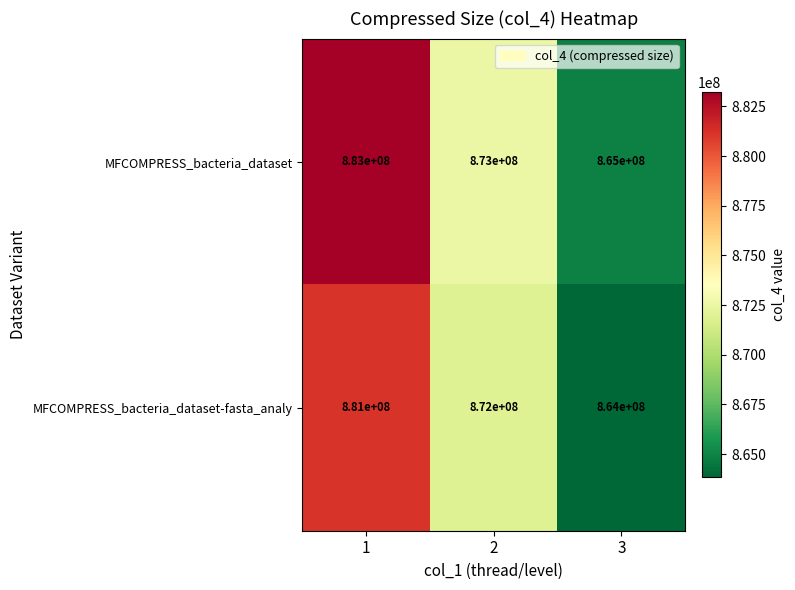

What is the spread (max minus min) of values at 3?

1000000